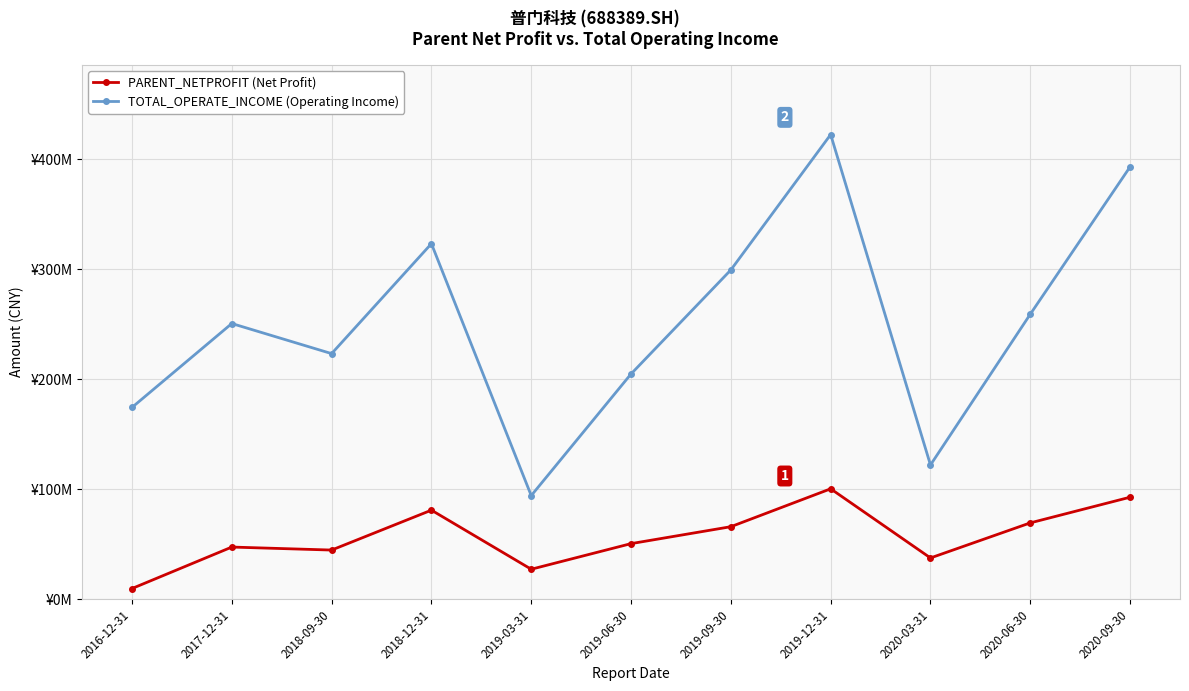

Which series changed the most between 2019-03-31 and 2019-09-30?

TOTAL_OPERATE_INCOME (Operating Income)